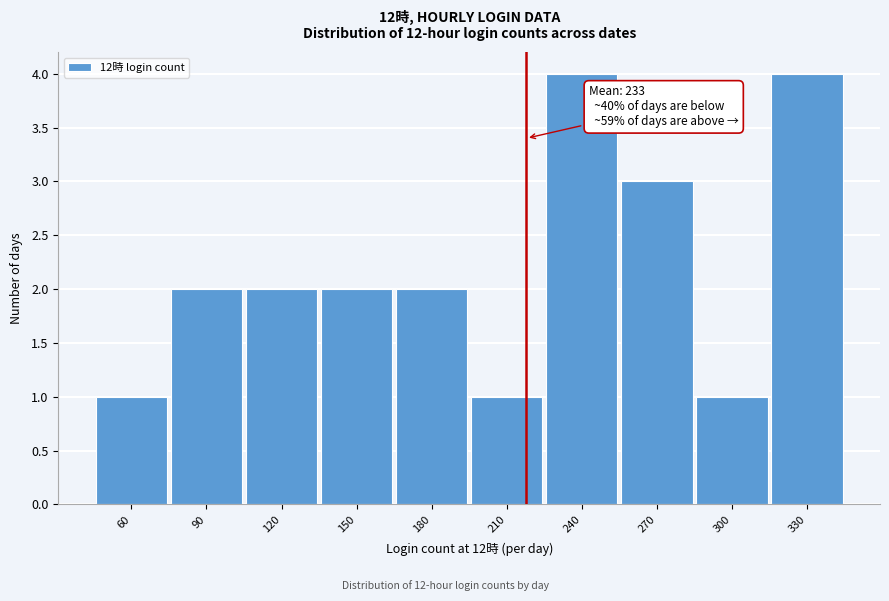

Reading left to right, list all the values displayed in this chart.

1	2	2	2	2	1	4	3	1	4